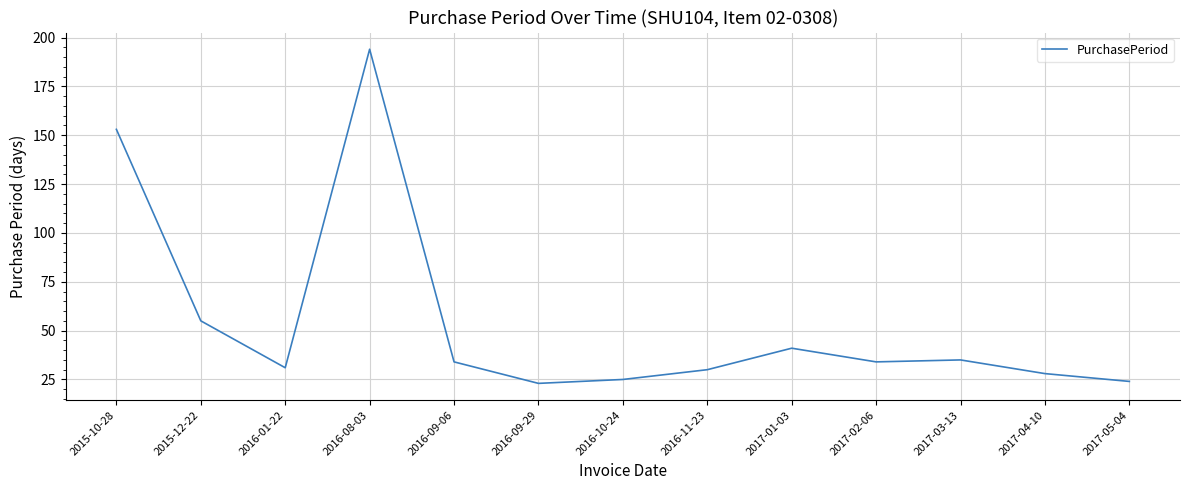

Does the chart have visible grid lines?

Yes